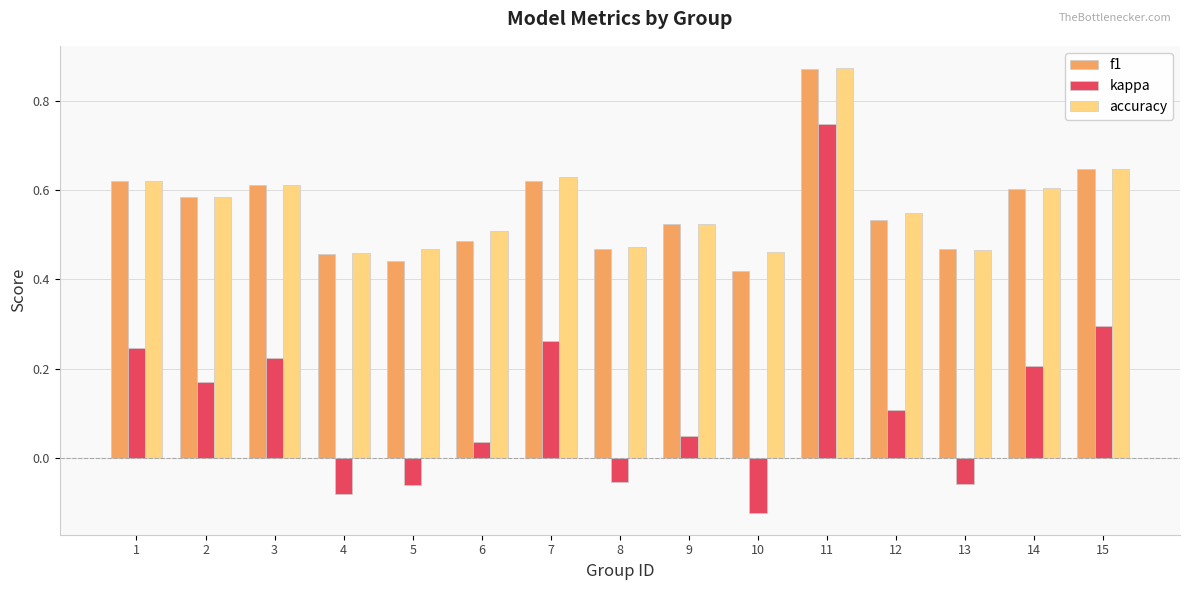

What is the sum of all f1 values?

8.4